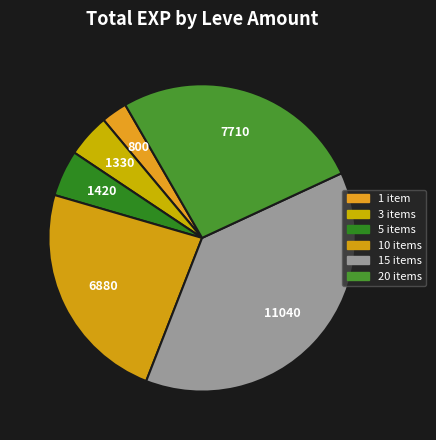

How many slices are in this pie chart?

6